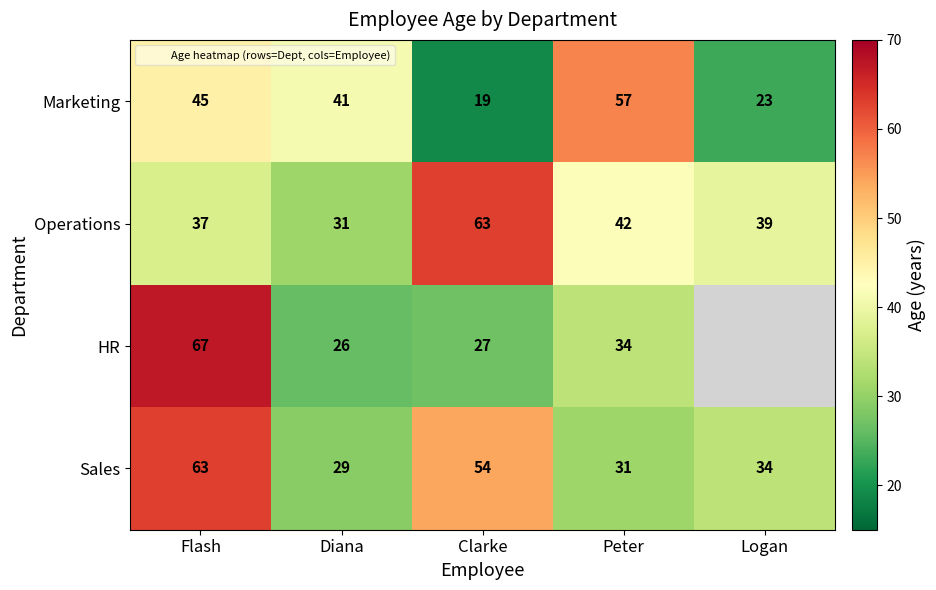

Rank the series by their maximum value, from highest to lowest.

HR, Operations, Sales, Marketing